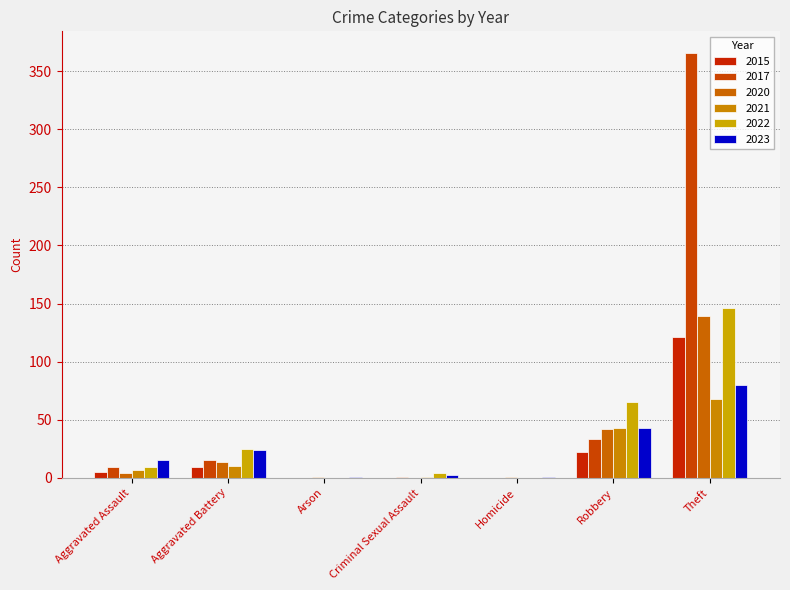

Count the number of categories in the chart.

7